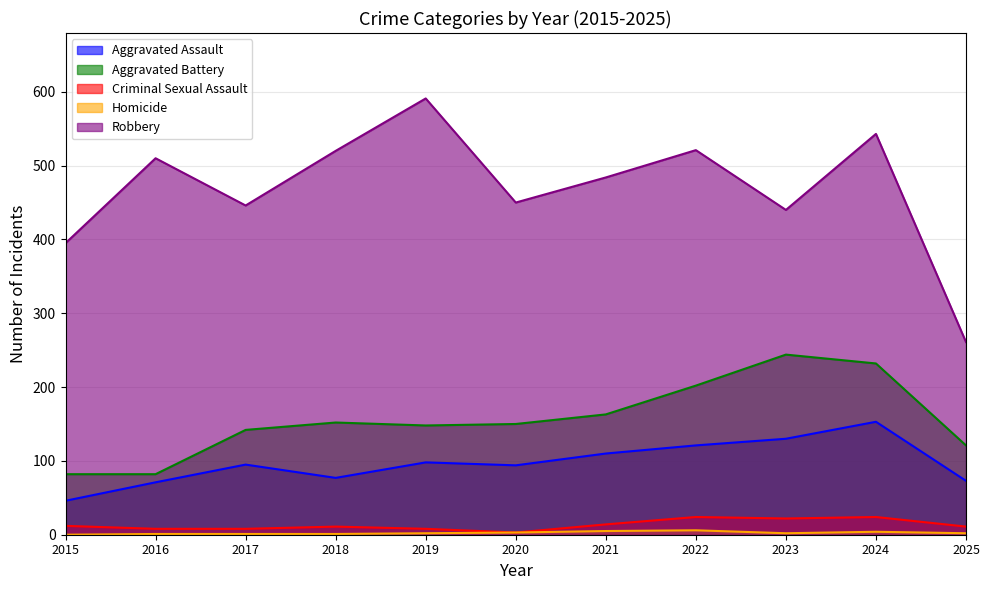

List the labels in order of Criminal Sexual Assault value, smallest first.

2020, 2016, 2017, 2019, 2018, 2025, 2015, 2021, 2023, 2022, 2024